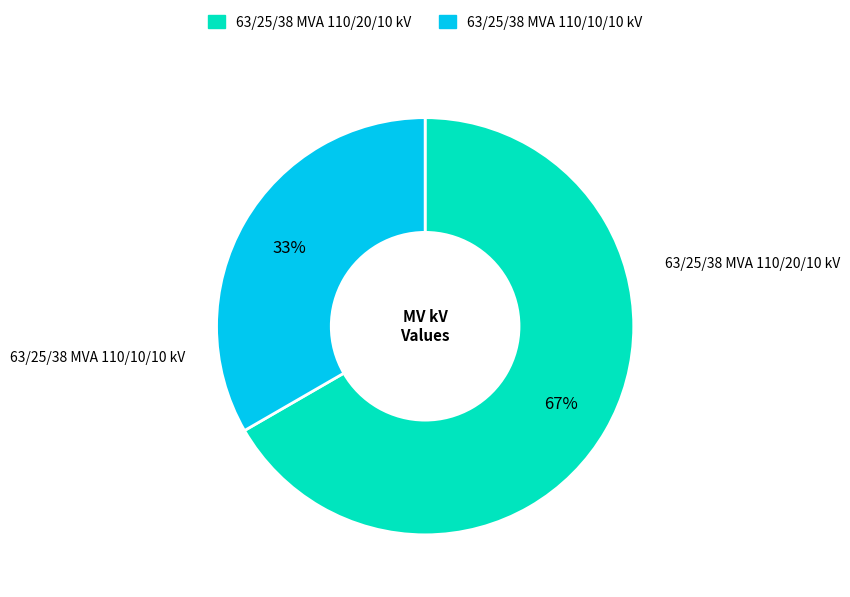

The 63/25/38 MVA 110/10/10 kV slice represents 46% of the pie. True or false?

False